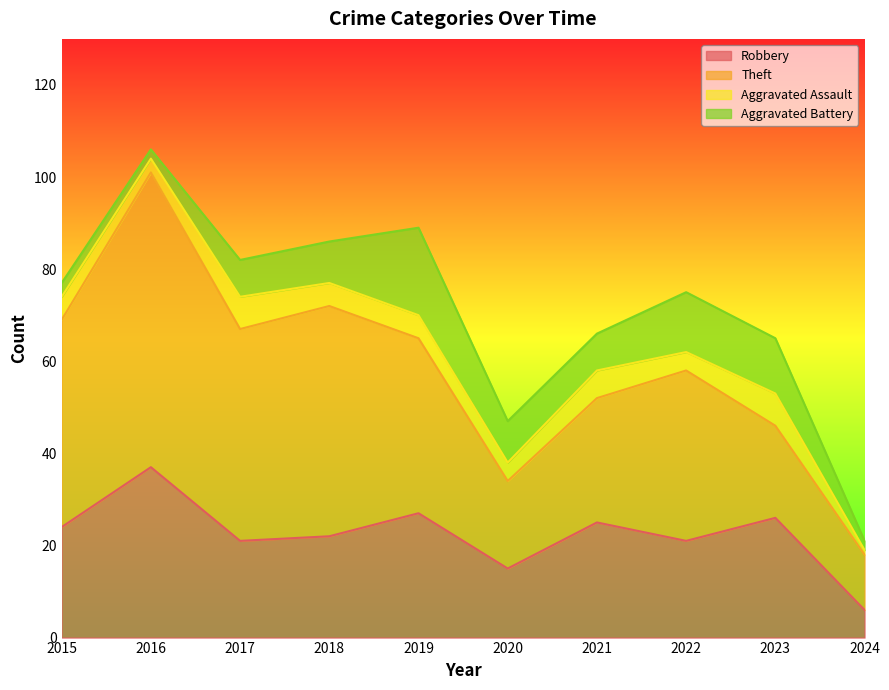

At which category does the chart reach its peak across all series?

2016